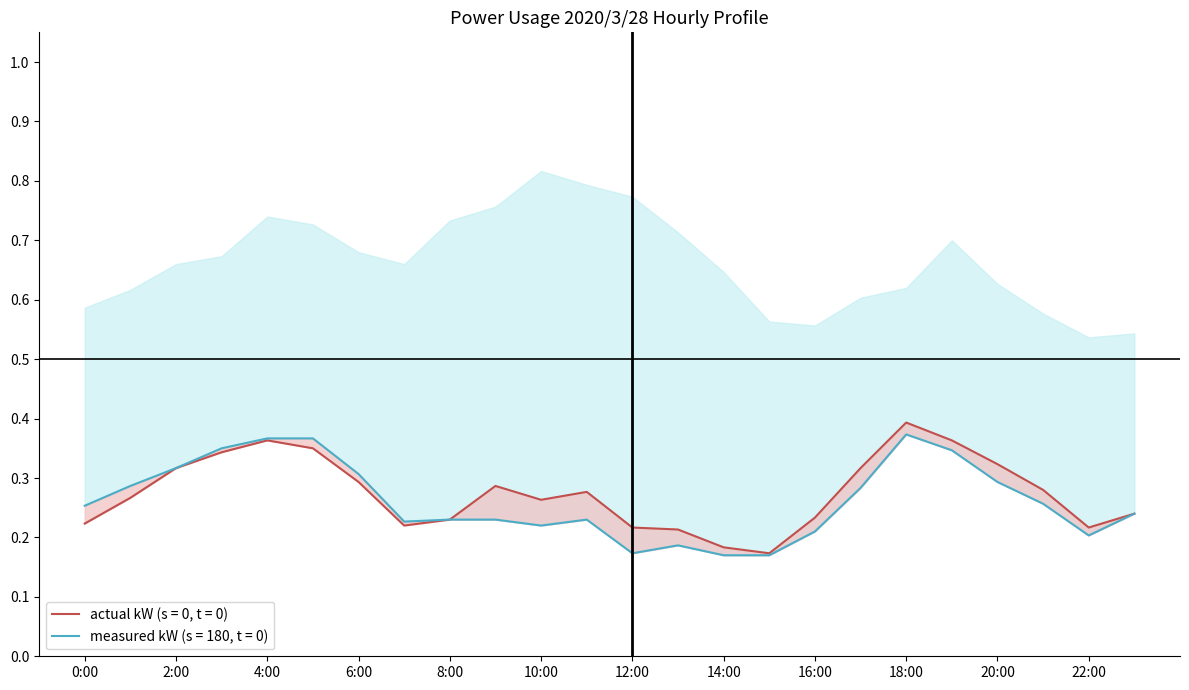

What is the maximum value shown in the chart?

0.4